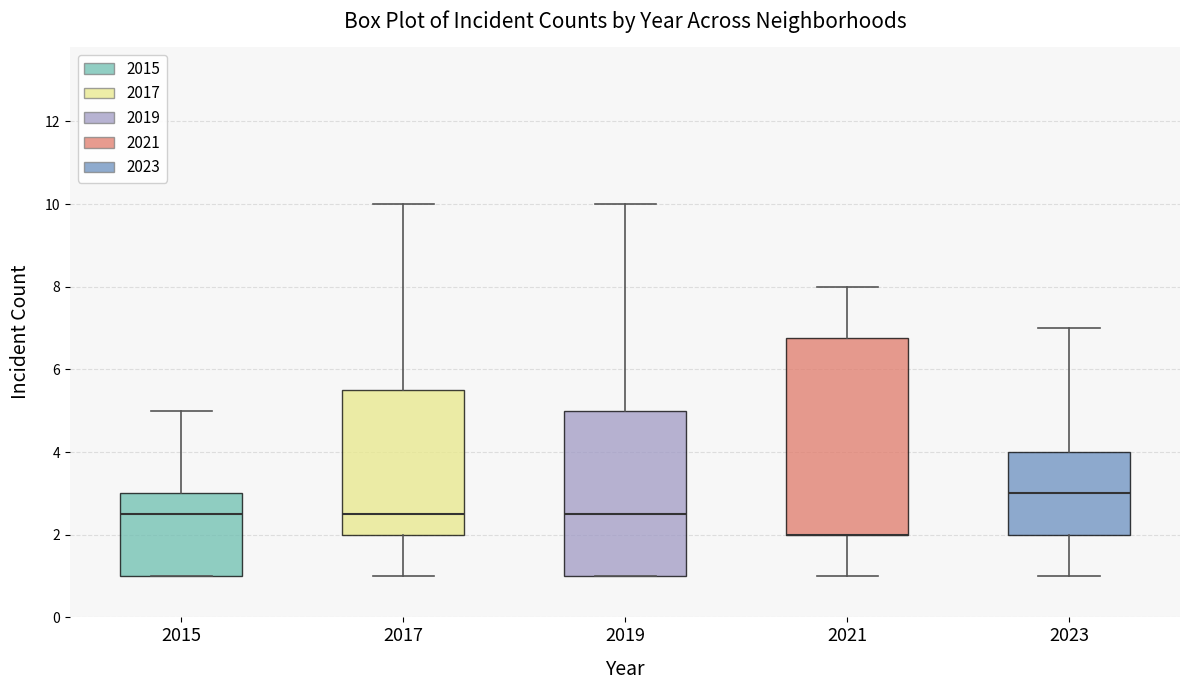

Reading left to right, transcribe this box plot: for each box, give where its median line is, the range the box spans, and where its two whiskers end, as read against the y-axis. The values are not printed on the chart, so give them approximately, as read against the axis.

2015: median 2.6, box 1.0 to 3.0, whiskers 1.0 to 5.0
2017: median 2.6, box 2.0 to 5.6, whiskers 1.0 to 10.0
2019: median 2.6, box 1.0 to 5.0, whiskers 1.0 to 10.0
2021: median 2.0 (drawn on the box's lower edge), box 2.0 to 6.8, whiskers 1.0 to 8.0
2023: median 3.0, box 2.0 to 4.0, whiskers 1.0 to 7.0